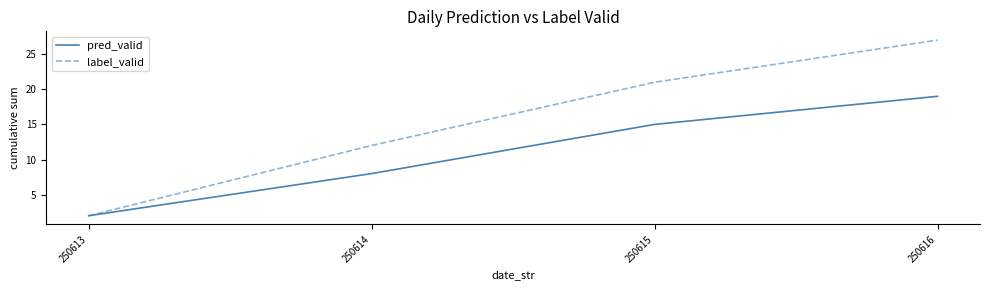

The value of pred_valid at 250614 is 8. True or false?

True